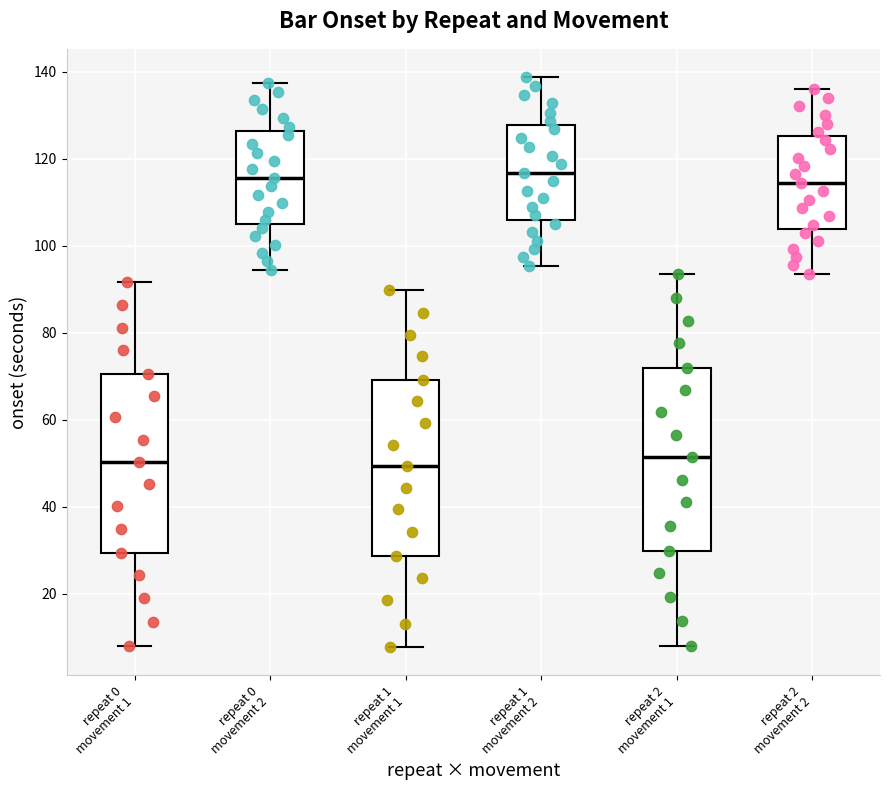

Reading left to right, transcribe this box plot: for each box, give where its median line is, the range the box spans, and where its two whiskers end, as read against the y-axis. The values are not printed on the chart, so give them approximately, as read against the axis.

repeat 0 movement 1: median 50, box 30 to 70, whiskers 8 to 92
repeat 0 movement 2: median 116, box 104 to 126, whiskers 94 to 138
repeat 1 movement 1: median 50, box 28 to 70, whiskers 8 to 90
repeat 1 movement 2: median 116, box 106 to 128, whiskers 96 to 138
repeat 2 movement 1: median 52, box 30 to 72, whiskers 8 to 94
repeat 2 movement 2: median 114, box 104 to 126, whiskers 94 to 136